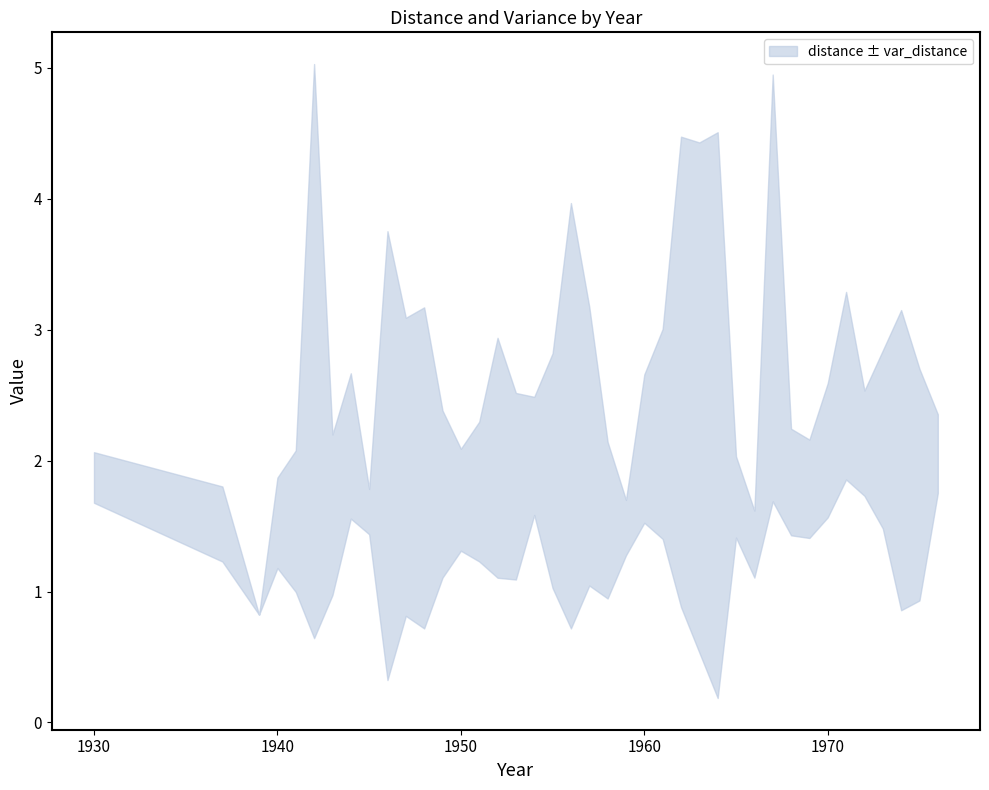

What is the total value across all series at 1947?

3.1